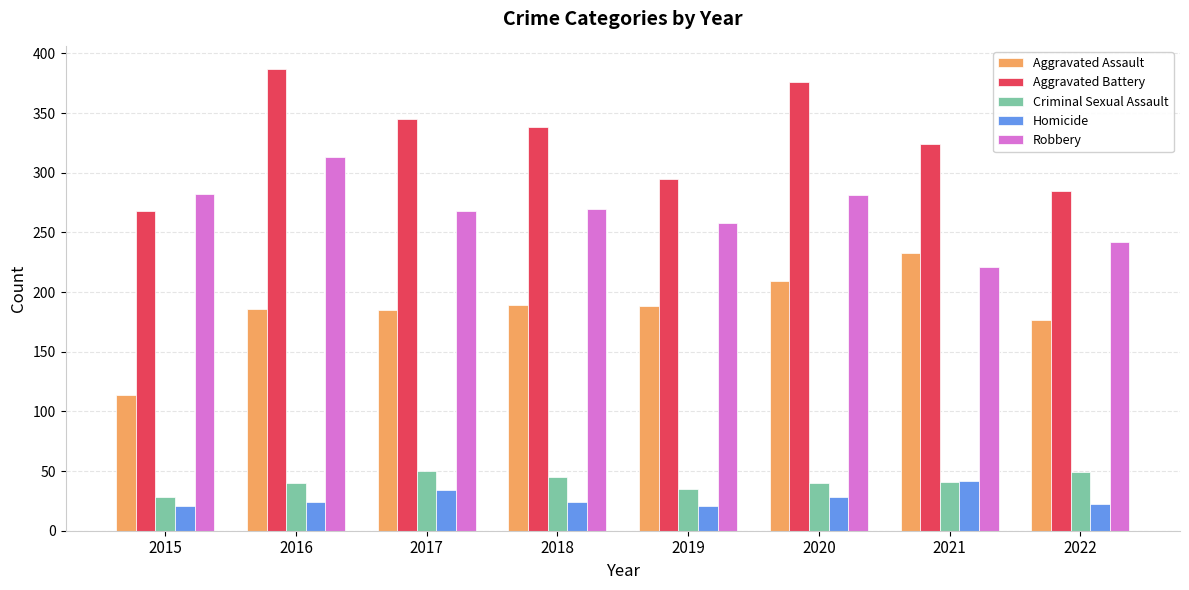

Which label corresponds to the largest value in the chart?

2016